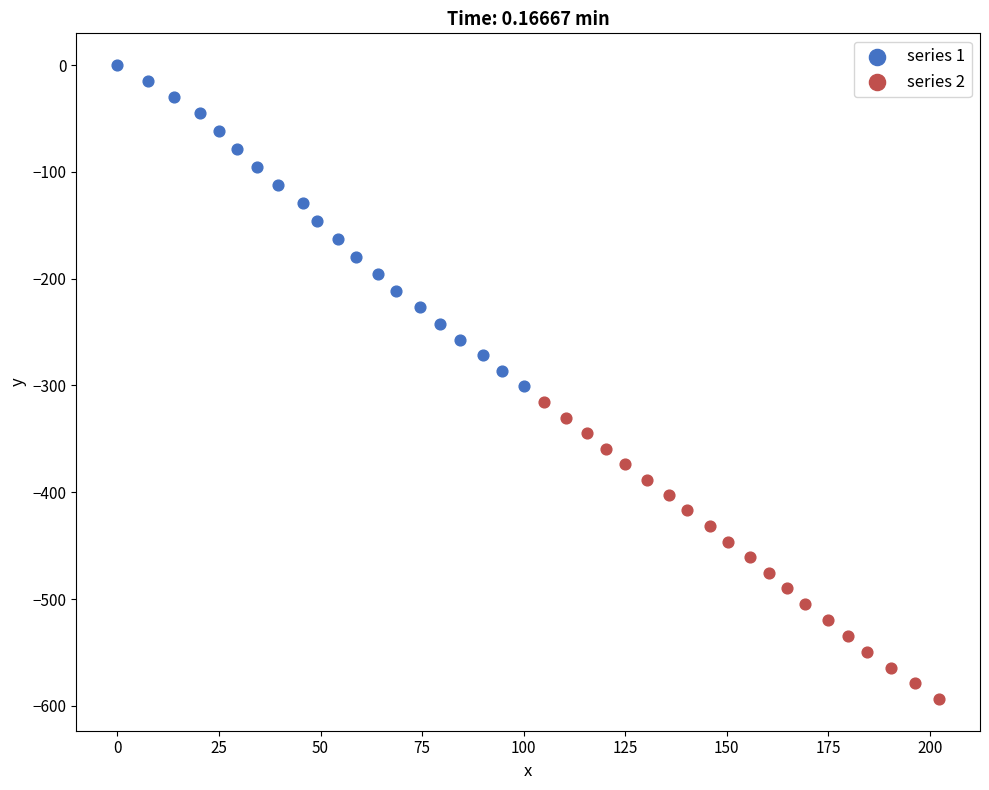

Which series has the widest spread of Y values?

series 1